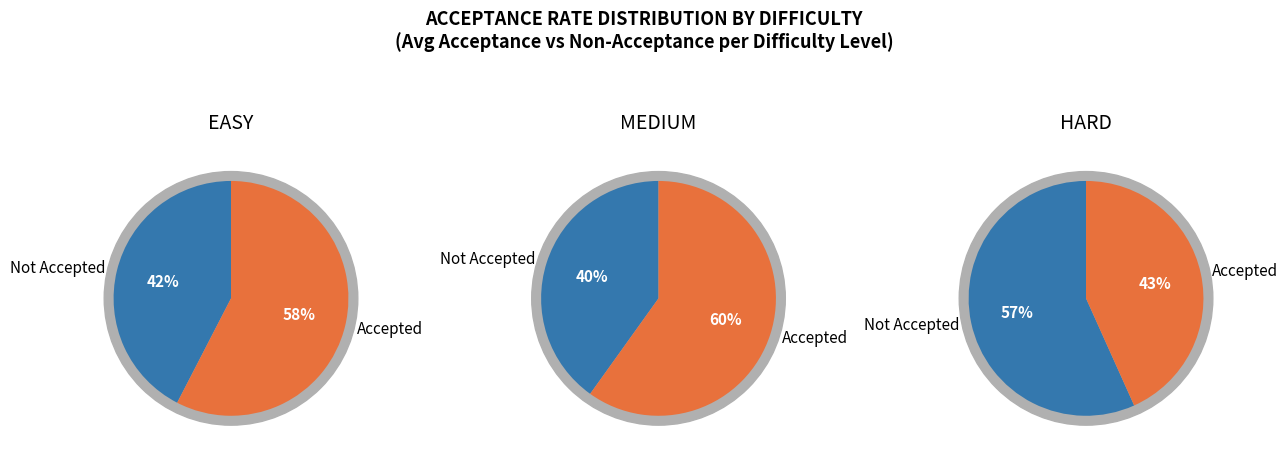

Is it true that EASY is 24% of the pie?

False